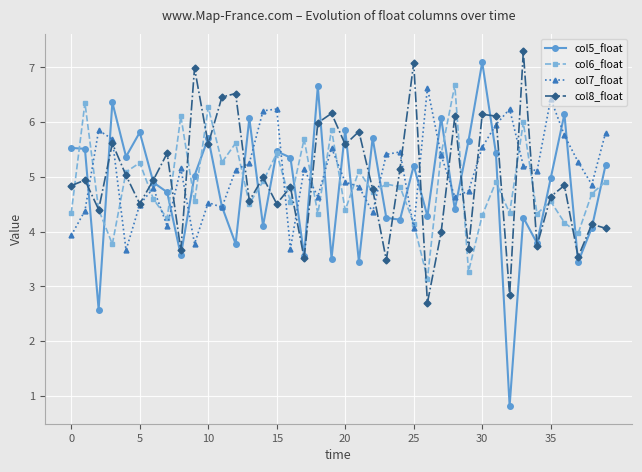

At how many categories does at least one series exceed 3?

40